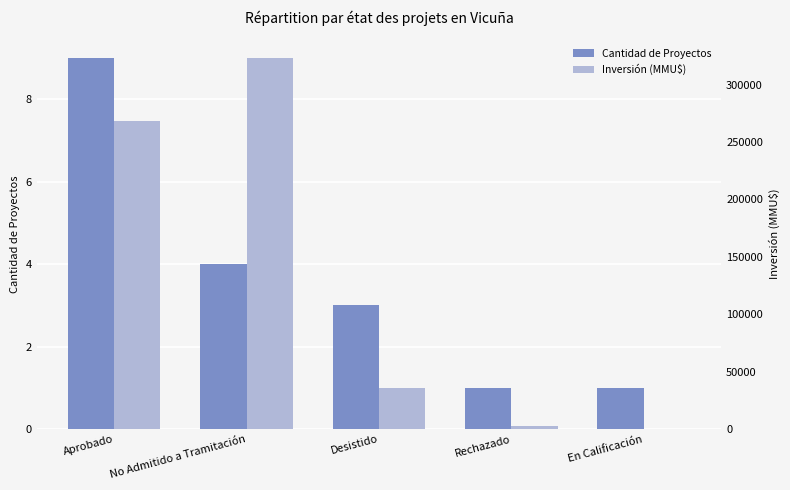

What are all the series names shown in the legend?

Cantidad de Proyectos, Inversión (MMU$)